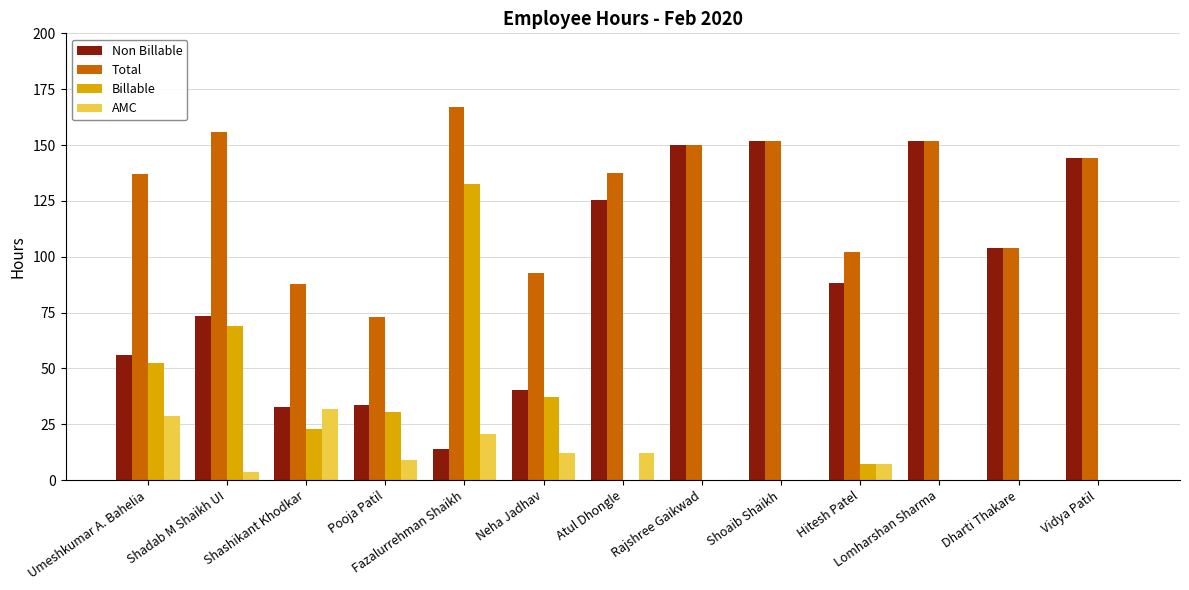

Where does the AMC series first go above 7?

Umeshkumar A. Bahelia